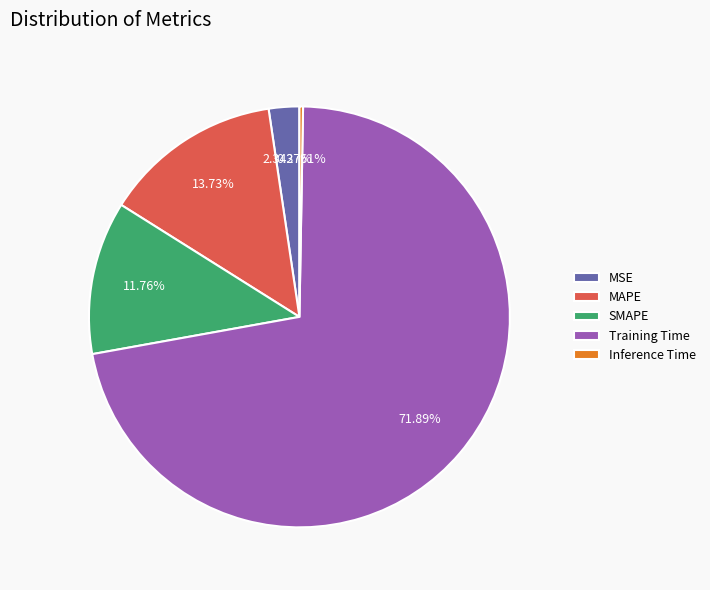

Is it true that SMAPE is 12% of the pie?

True